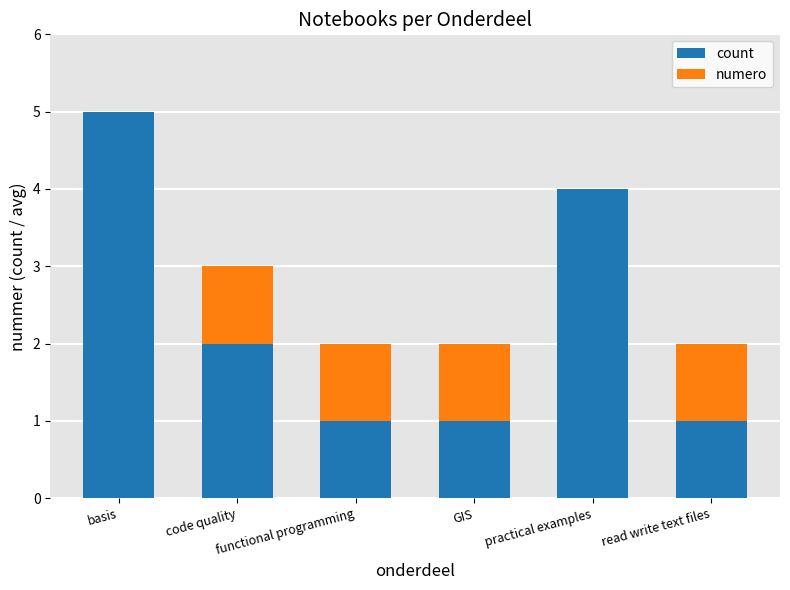

What is the highest value of the count series?

5